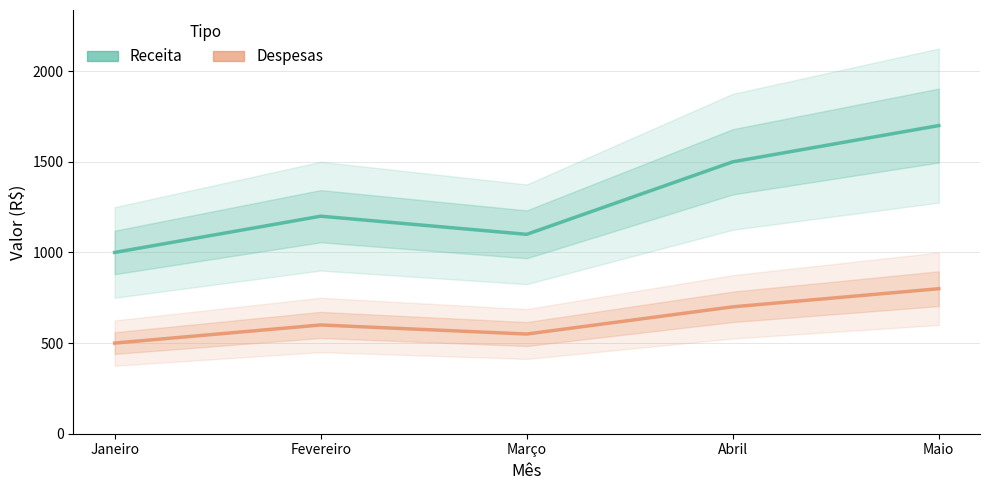

At which category is the sum across all series the highest?

Maio